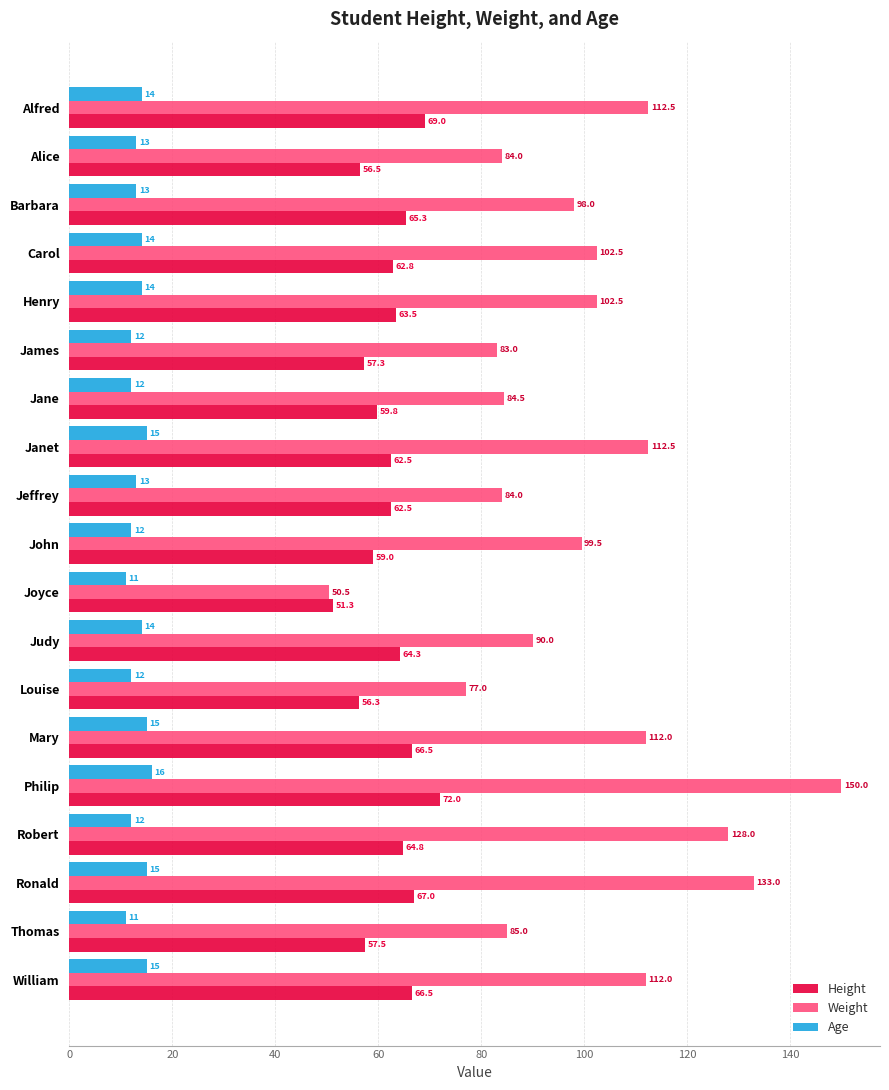

What value does the Weight series have at Alice?

84.0